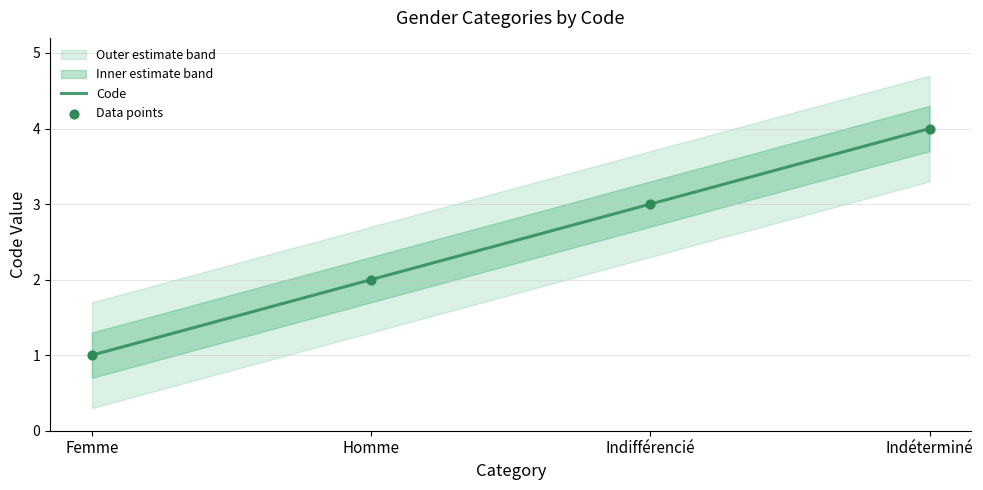

Between Femme and Indéterminé, which is larger?

Indéterminé